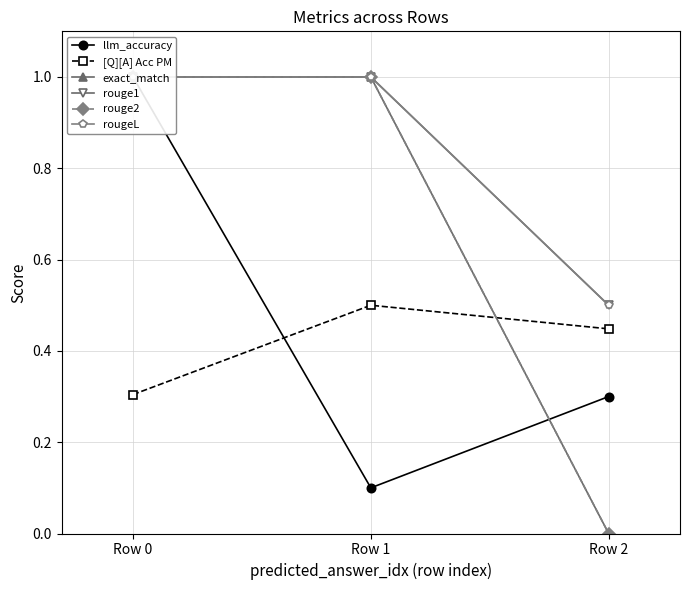

How many categories are shown in the chart?

3